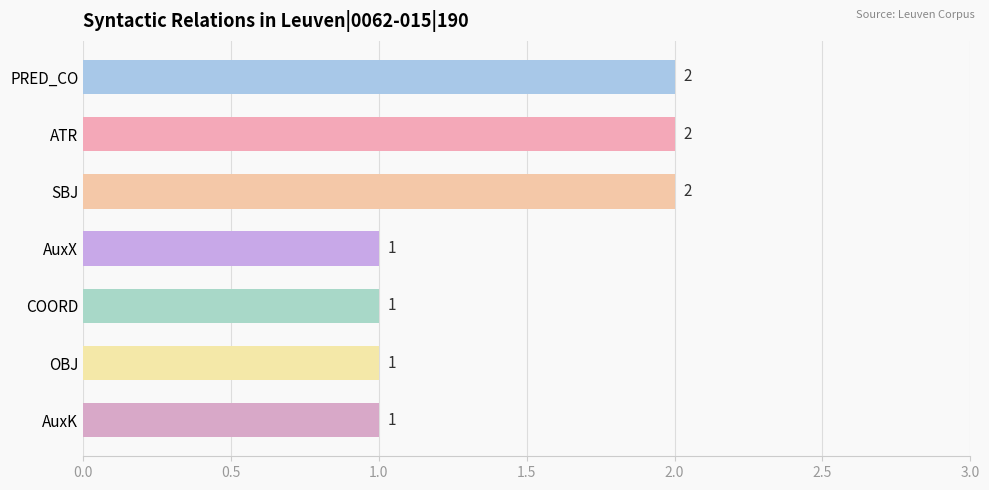

What is the label of the 3rd bar from the top?

SBJ